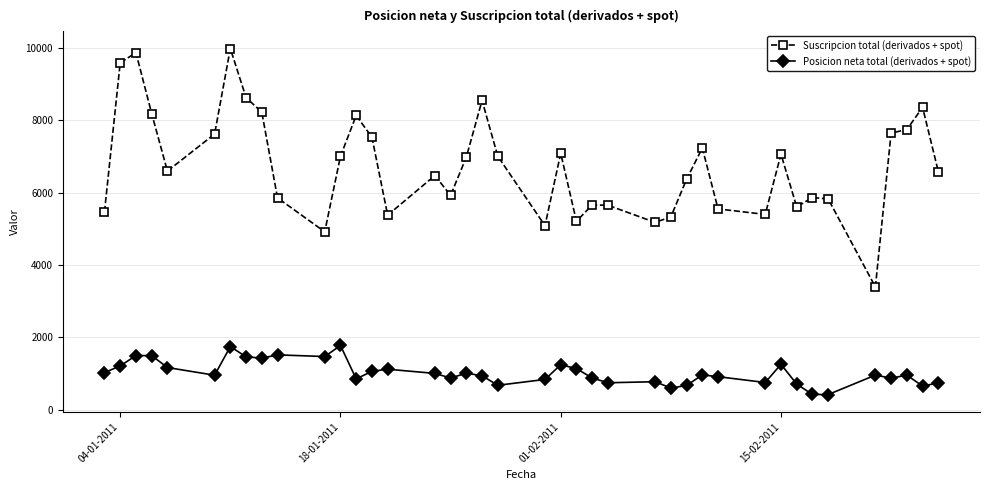

True or false: Suscripcion total (derivados + spot) has more than 1 interior local peaks.

True